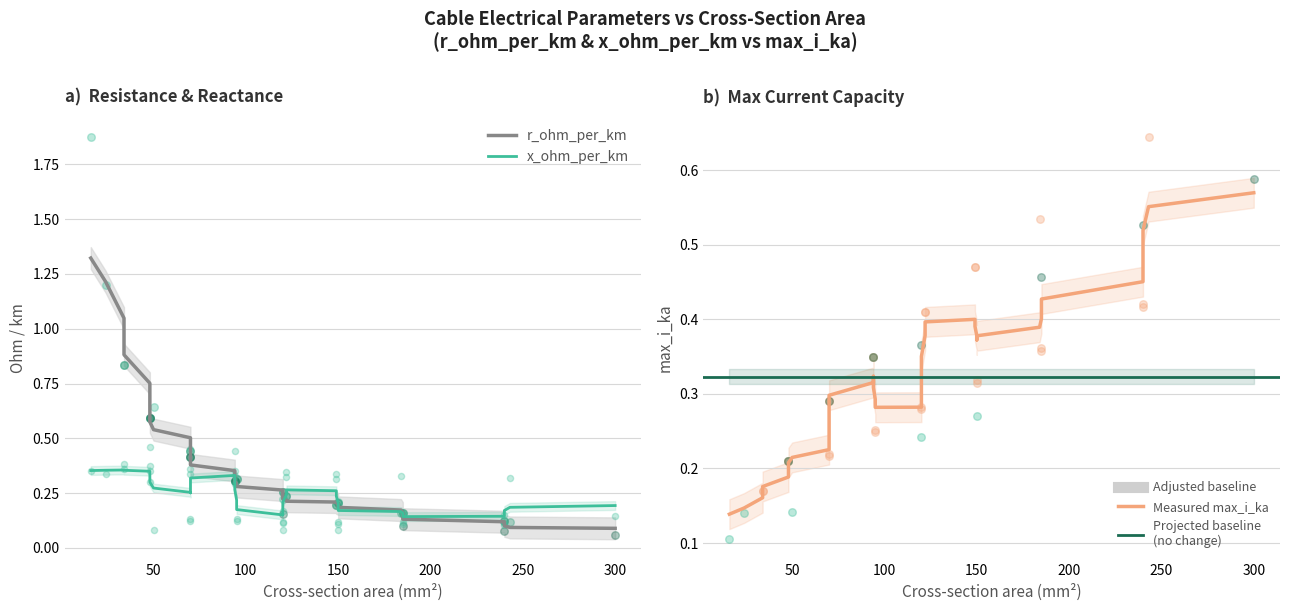

Which series has the largest Y range (max minus min)?

r_ohm_per_km